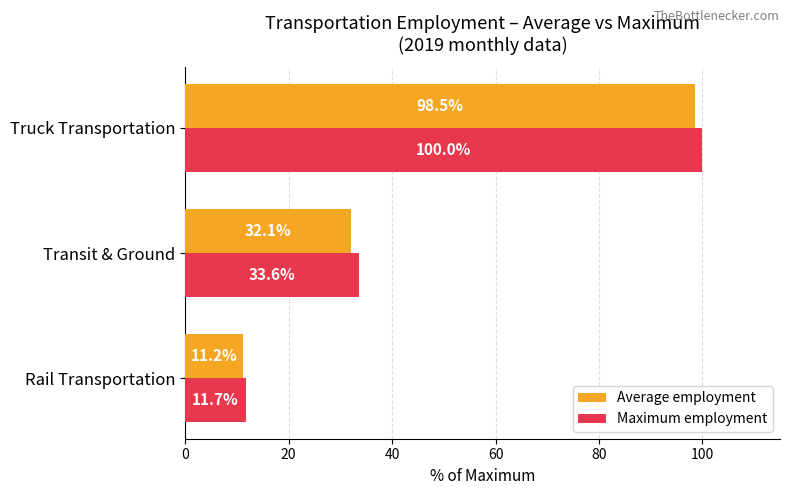

Which series changed the most between Rail Transportation and Transit & Ground?

Maximum employment